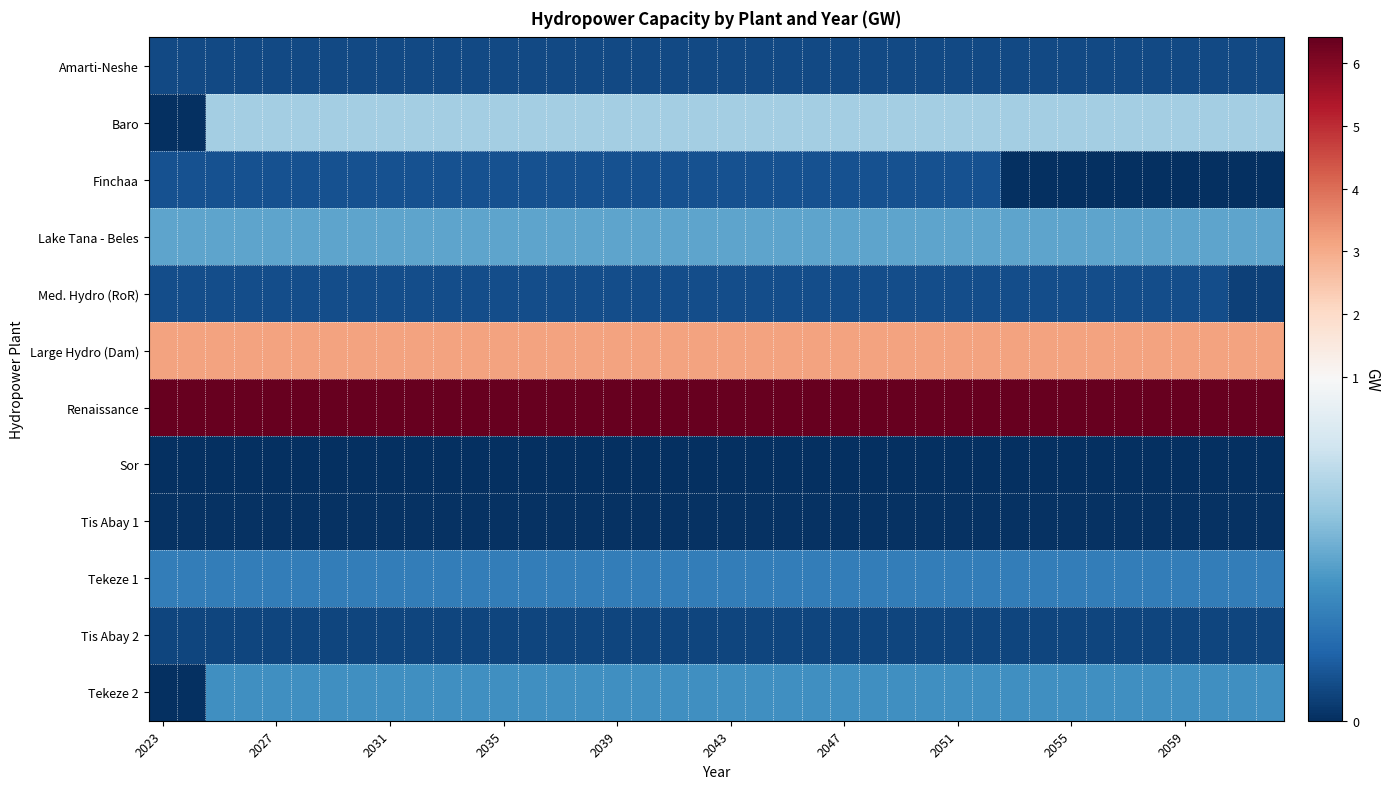

Reading right to left, extract all data points from this chart.

Amarti-Neshe: 0.1	0.1	0.1	0.1	0.1	0.1	0.1	0.1	0.1	0.1	0.1	0.1	0.1	0.1	0.1	0.1	0.1	0.1	0.1	0.1	0.1	0.1	0.1	0.1	0.1	0.1	0.1	0.1	0.1	0.1	0.1	0.1	0.1	0.1	0.1	0.1	0.1	0.1	0.1	0.1
Baro: 0.6	0.6	0.6	0.6	0.6	0.6	0.6	0.6	0.6	0.6	0.6	0.6	0.6	0.6	0.6	0.6	0.6	0.6	0.6	0.6	0.6	0.6	0.6	0.6	0.6	0.6	0.6	0.6	0.6	0.6	0.6	0.6	0.6	0.6	0.6	0.6	0.6	0.6	0.0	0.0
Finchaa: 0.0	0.0	0.0	0.0	0.0	0.0	0.0	0.0	0.0	0.0	0.1	0.1	0.1	0.1	0.1	0.1	0.1	0.1	0.1	0.1	0.1	0.1	0.1	0.1	0.1	0.1	0.1	0.1	0.1	0.1	0.1	0.1	0.1	0.1	0.1	0.1	0.1	0.1	0.1	0.1
Lake Tana - Beles: 0.5	0.5	0.5	0.5	0.5	0.5	0.5	0.5	0.5	0.5	0.5	0.5	0.5	0.5	0.5	0.5	0.5	0.5	0.5	0.5	0.5	0.5	0.5	0.5	0.5	0.5	0.5	0.5	0.5	0.5	0.5	0.5	0.5	0.5	0.5	0.5	0.5	0.5	0.5	0.5
Med. Hydro (RoR): 0.1	0.1	0.1	0.1	0.1	0.1	0.1	0.1	0.1	0.1	0.1	0.1	0.1	0.1	0.1	0.1	0.1	0.1	0.1	0.1	0.1	0.1	0.1	0.1	0.1	0.1	0.1	0.1	0.1	0.1	0.1	0.1	0.1	0.1	0.1	0.1	0.1	0.1	0.1	0.1
Large Hydro (Dam): 3.2	3.2	3.2	3.2	3.2	3.2	3.2	3.2	3.2	3.2	3.2	3.2	3.2	3.2	3.2	3.2	3.2	3.2	3.2	3.2	3.2	3.2	3.2	3.2	3.2	3.2	3.2	3.2	3.2	3.2	3.2	3.2	3.2	3.2	3.2	3.2	3.2	3.2	3.2	3.2
Renaissance: 6.4	6.4	6.4	6.4	6.4	6.4	6.4	6.4	6.4	6.4	6.4	6.4	6.4	6.4	6.4	6.4	6.4	6.4	6.4	6.4	6.4	6.4	6.4	6.4	6.4	6.4	6.4	6.4	6.4	6.4	6.4	6.4	6.4	6.4	6.4	6.4	6.4	6.4	6.4	6.4
Sor: 0.0	0.0	0.0	0.0	0.0	0.0	0.0	0.0	0.0	0.0	0.0	0.0	0.0	0.0	0.0	0.0	0.0	0.0	0.0	0.0	0.0	0.0	0.0	0.0	0.0	0.0	0.0	0.0	0.0	0.0	0.0	0.0	0.0	0.0	0.0	0.0	0.0	0.0	0.0	0.0
Tis Abay 1: 0.0	0.0	0.0	0.0	0.0	0.0	0.0	0.0	0.0	0.0	0.0	0.0	0.0	0.0	0.0	0.0	0.0	0.0	0.0	0.0	0.0	0.0	0.0	0.0	0.0	0.0	0.0	0.0	0.0	0.0	0.0	0.0	0.0	0.0	0.0	0.0	0.0	0.0	0.0	0.0
Tekeze 1: 0.3	0.3	0.3	0.3	0.3	0.3	0.3	0.3	0.3	0.3	0.3	0.3	0.3	0.3	0.3	0.3	0.3	0.3	0.3	0.3	0.3	0.3	0.3	0.3	0.3	0.3	0.3	0.3	0.3	0.3	0.3	0.3	0.3	0.3	0.3	0.3	0.3	0.3	0.3	0.3
Tis Abay 2: 0.1	0.1	0.1	0.1	0.1	0.1	0.1	0.1	0.1	0.1	0.1	0.1	0.1	0.1	0.1	0.1	0.1	0.1	0.1	0.1	0.1	0.1	0.1	0.1	0.1	0.1	0.1	0.1	0.1	0.1	0.1	0.1	0.1	0.1	0.1	0.1	0.1	0.1	0.1	0.1
Tekeze 2: 0.4	0.4	0.4	0.4	0.4	0.4	0.4	0.4	0.4	0.4	0.4	0.4	0.4	0.4	0.4	0.4	0.4	0.4	0.4	0.4	0.4	0.4	0.4	0.4	0.4	0.4	0.4	0.4	0.4	0.4	0.4	0.4	0.4	0.4	0.4	0.4	0.4	0.4	0.0	0.0